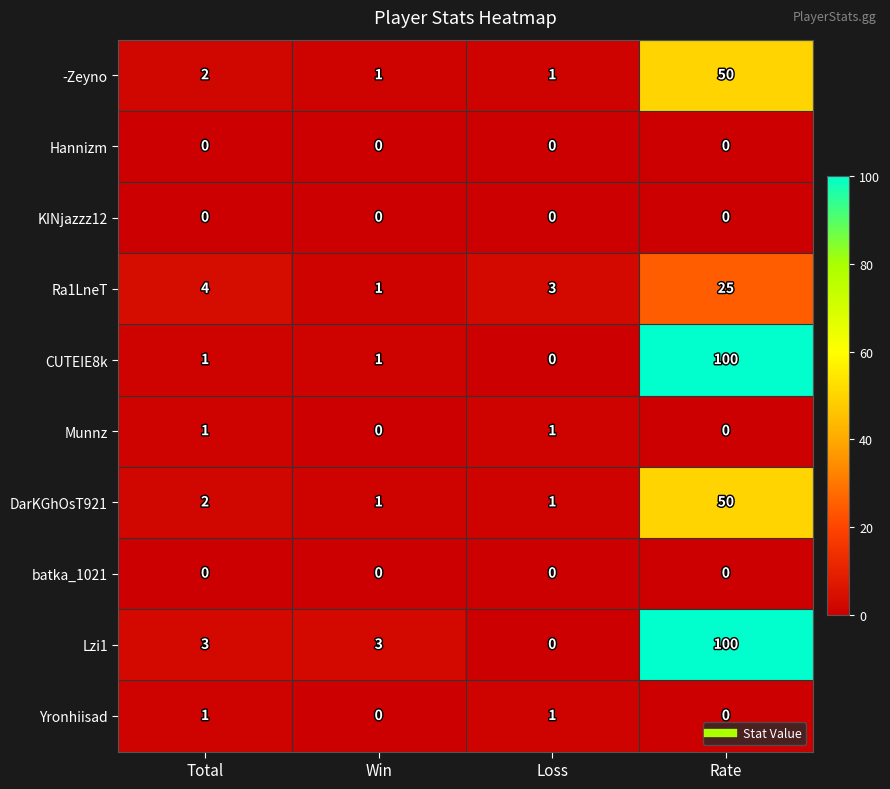

At which category does the chart reach its peak across all series?

Rate